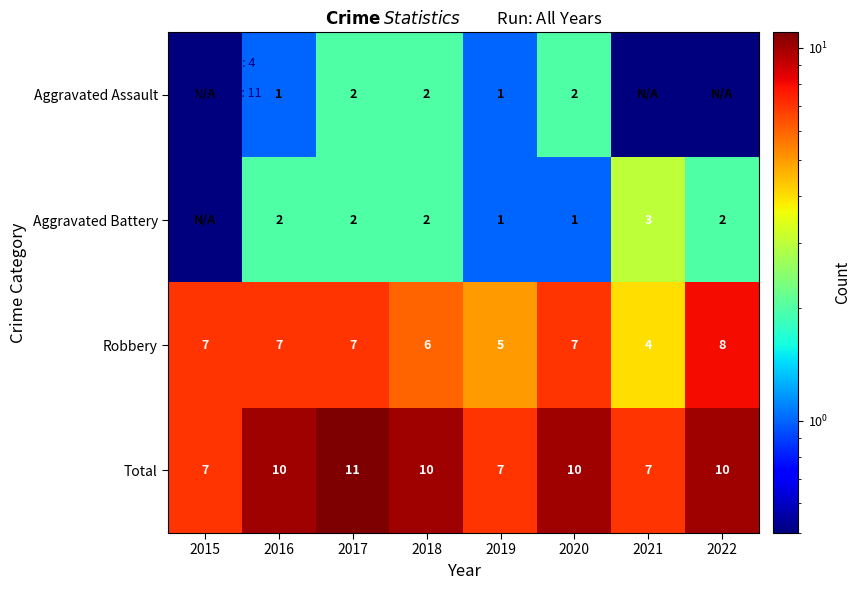

How many Robbery values are between 6 and 7?

5